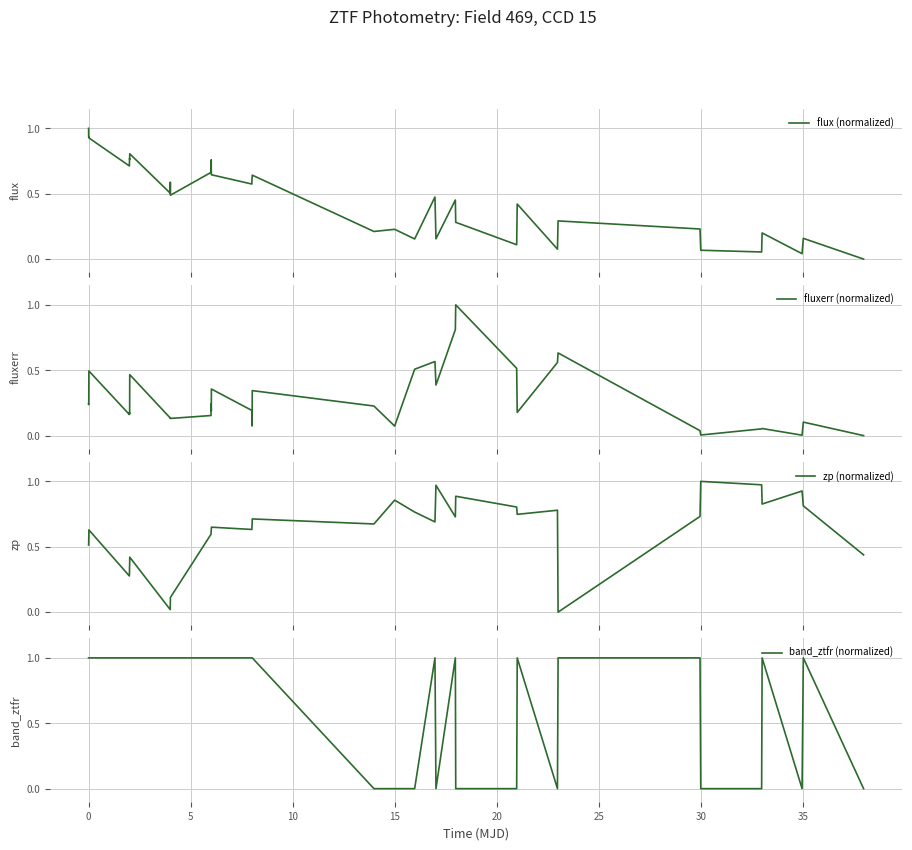

What is the maximum value for flux (normalized)?

1.0